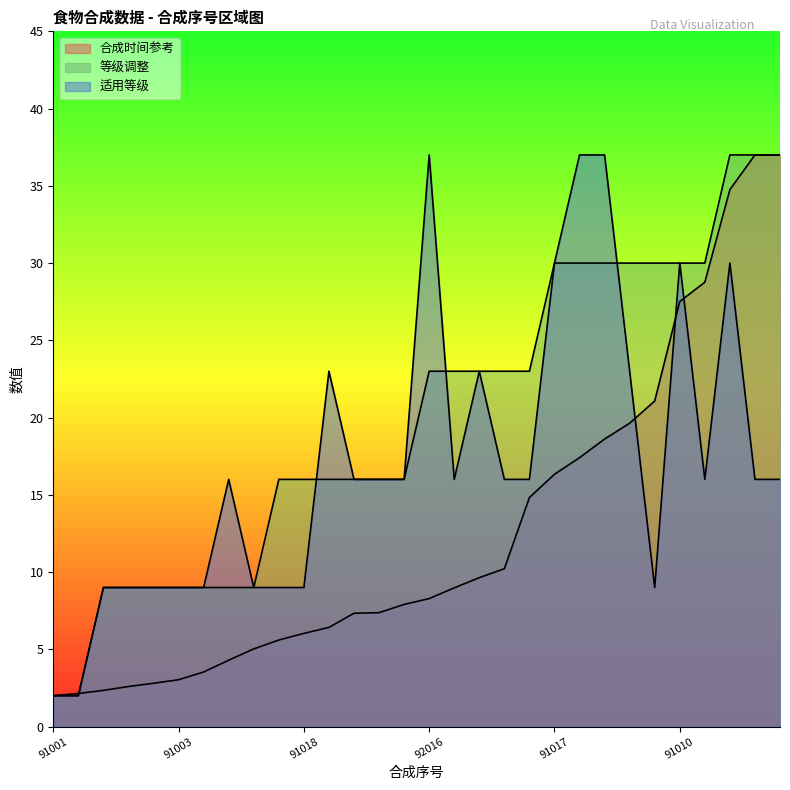

What is the difference between the second highest and second lowest values in the 合成时间参考 series?

34.9